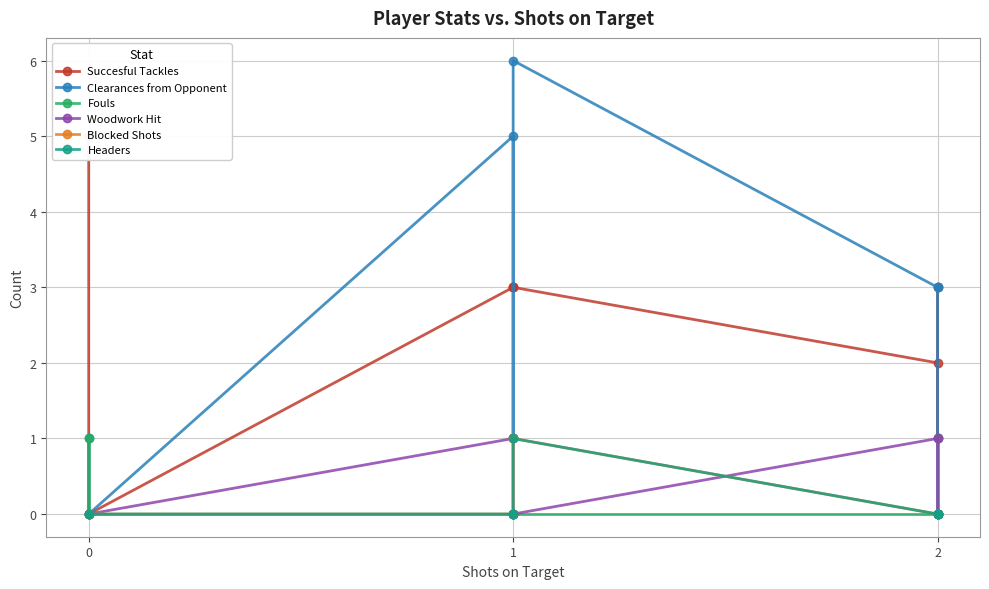

The Blocked Shots series shows -1 at 2. True or false?

False